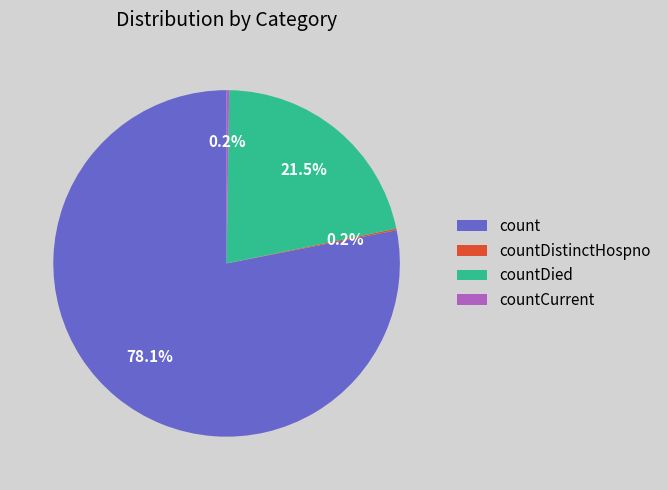

Does any single category account for the majority?

Yes